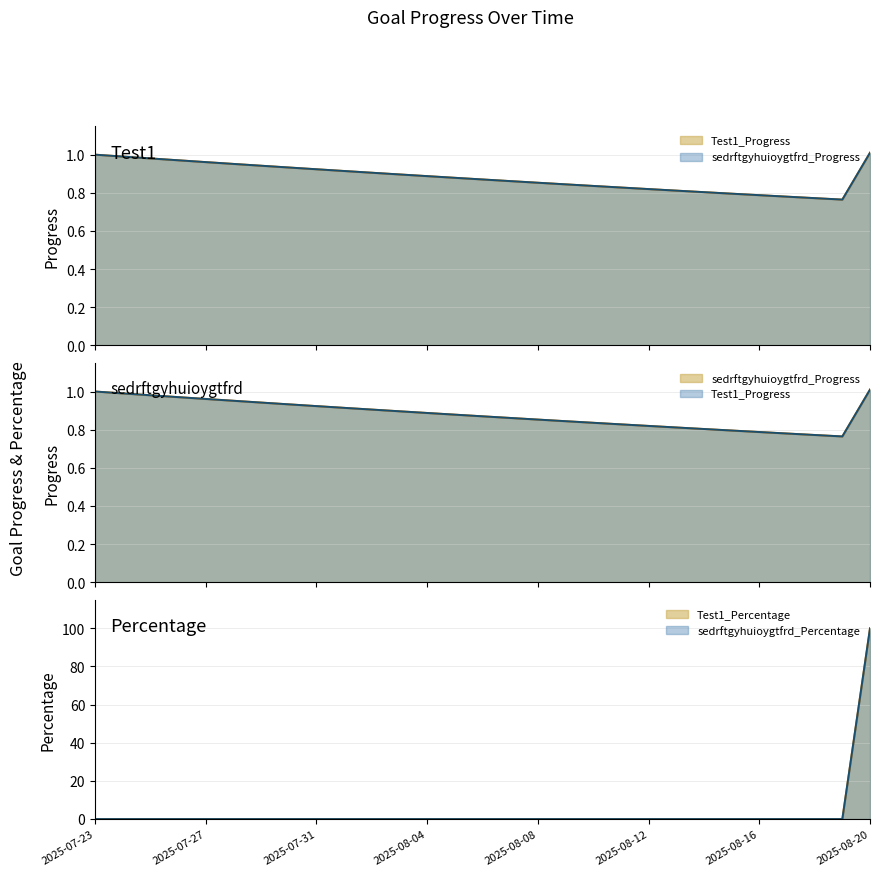

List the series in order of their peak value, lowest first.

Test1_Progress, sedrftgyhuioygtfrd_Progress, Test1_Percentage, sedrftgyhuioygtfrd_Percentage